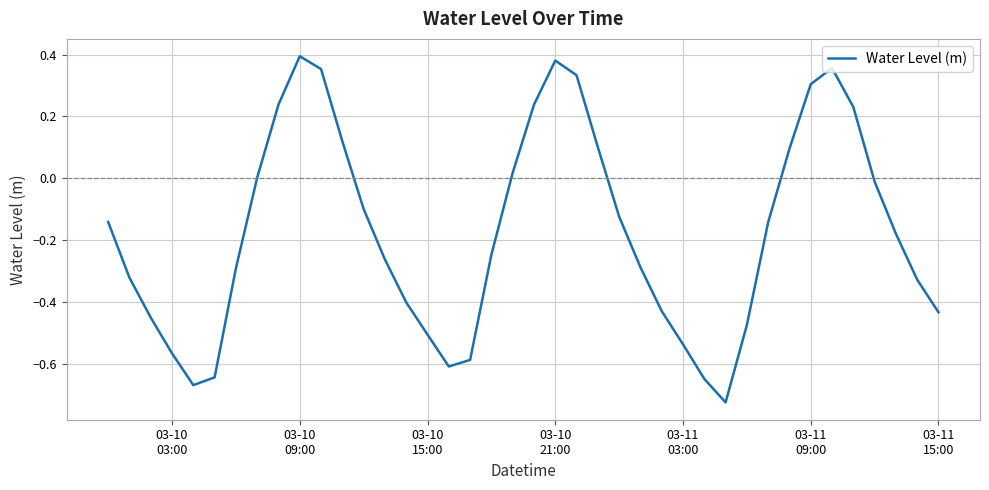

What is the difference between the maximum and minimum values?

1.1